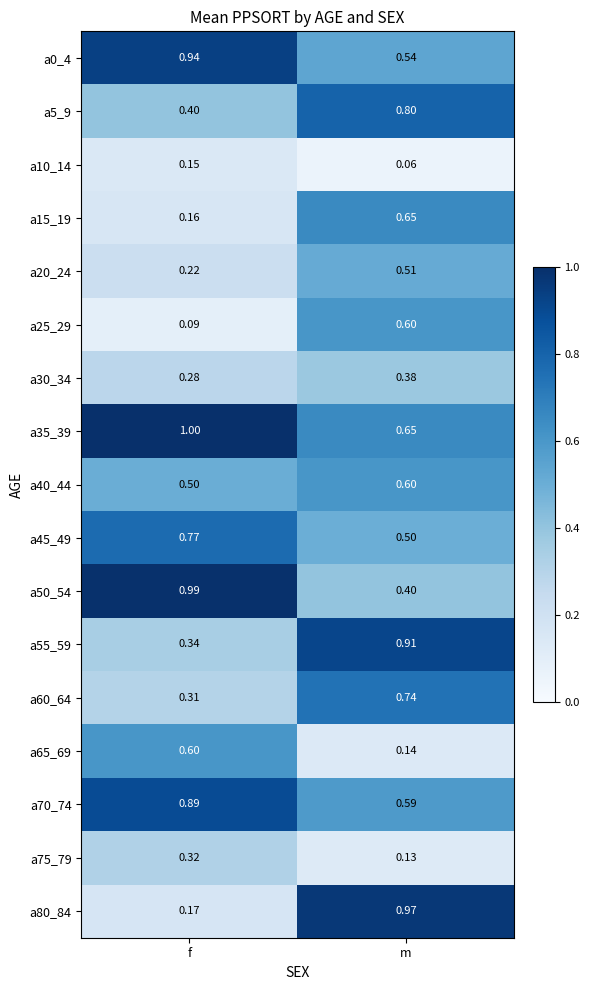

Is the value of a50_54 at m greater than the value of a65_69 at f?

No